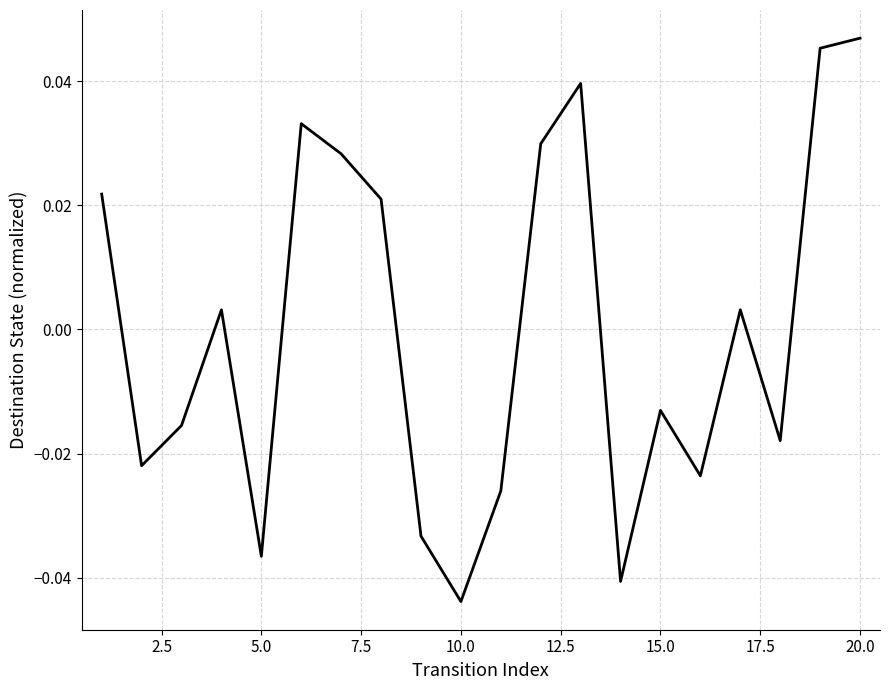

Which label corresponds to the smallest value in the chart?

10.0